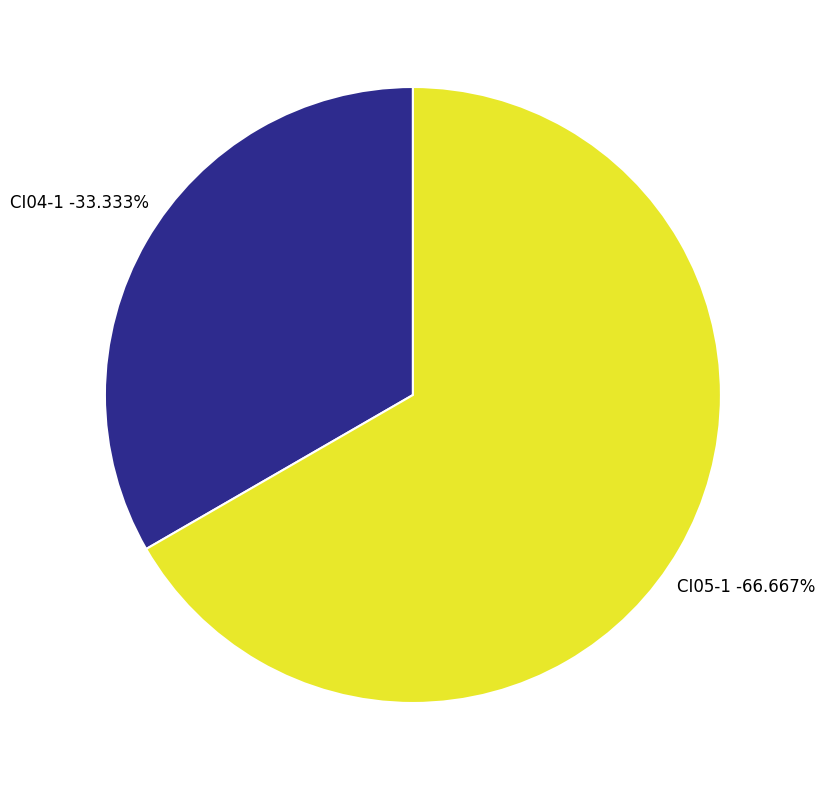

To the nearest percent, what portion does CI05-1 represent?

67%